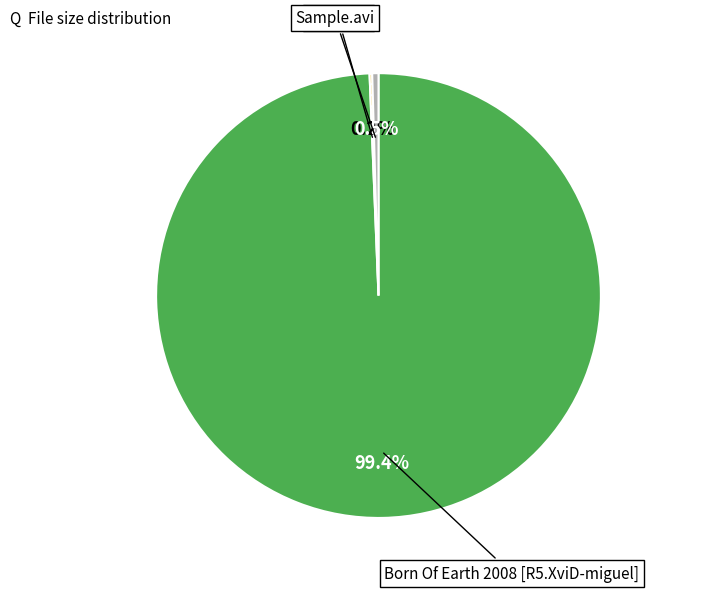

Is the sum of Sample.avi and Born Of Earth 2008 [R5.XviD-miguel] greater than half?

Yes